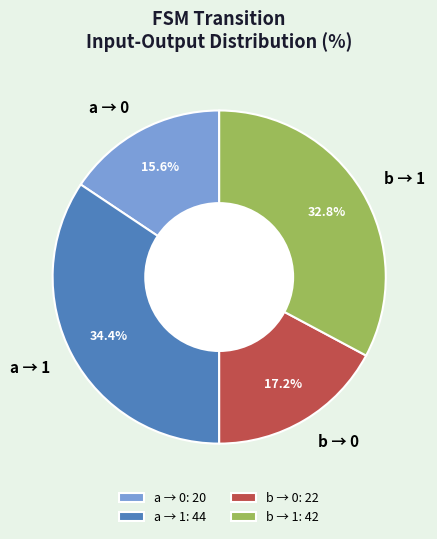

Combined, do a → 1 and b → 1 account for over 50%?

Yes